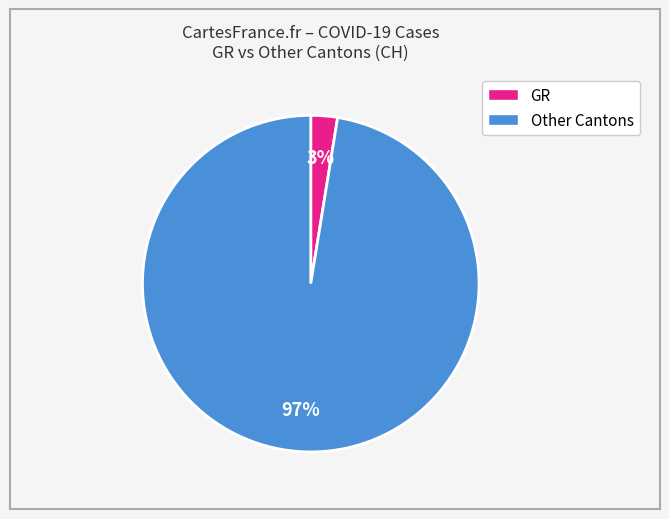

Does any single category account for the majority?

Yes